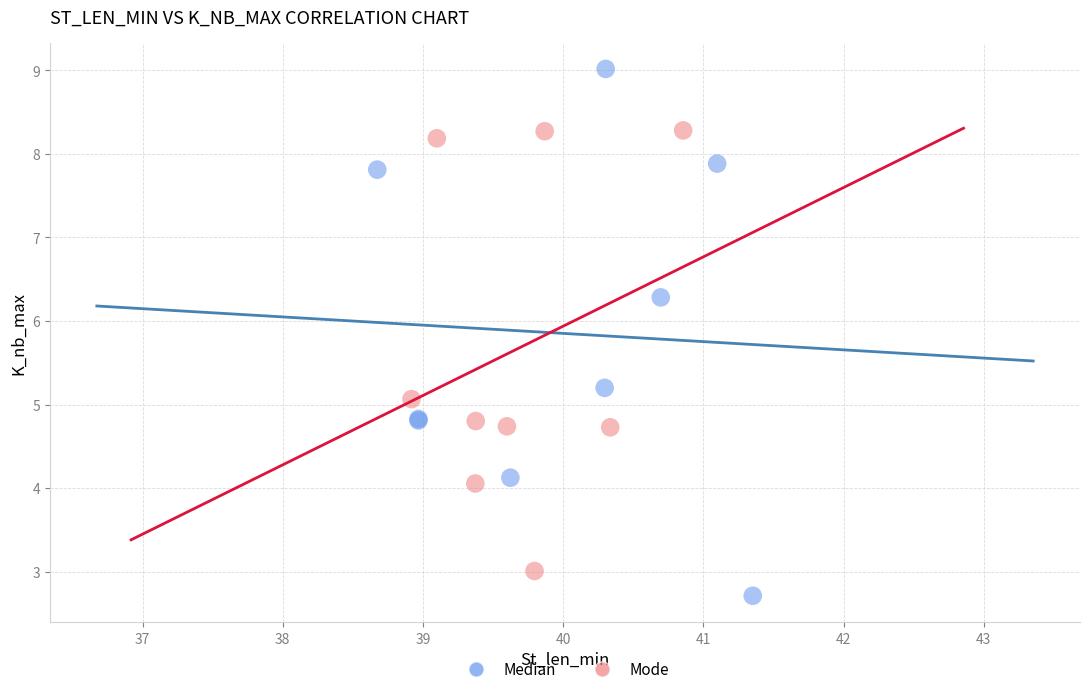

Which series has the widest spread of Y values?

Median